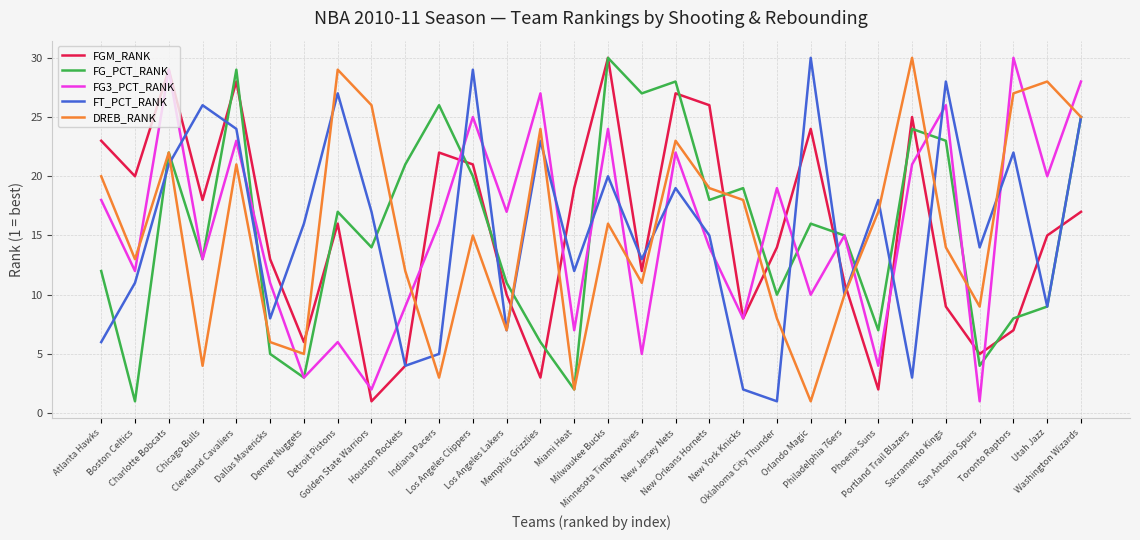

What is the highest value of the DREB_RANK series?

30